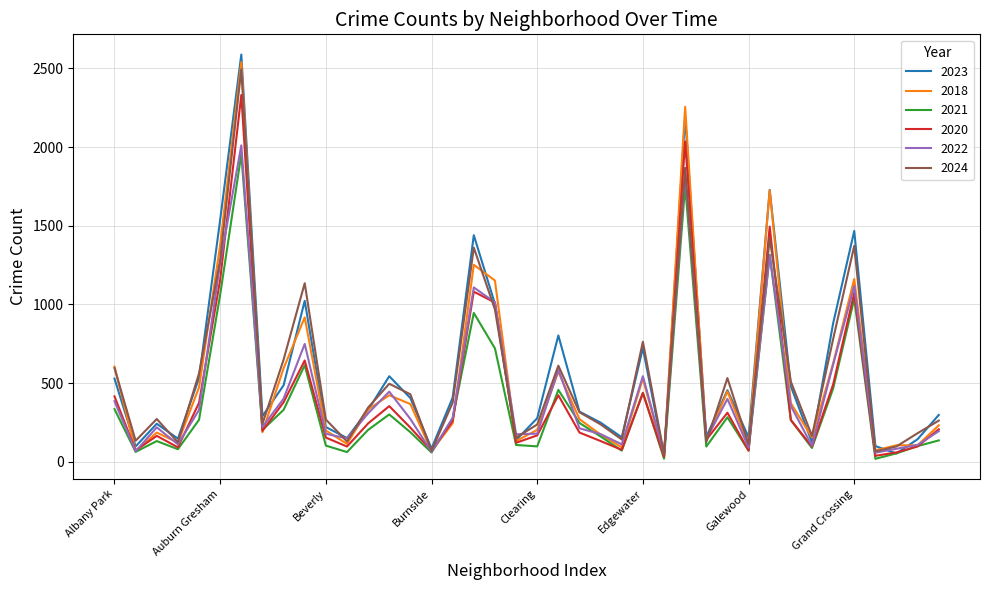

What is the maximum value shown in the chart?

2588